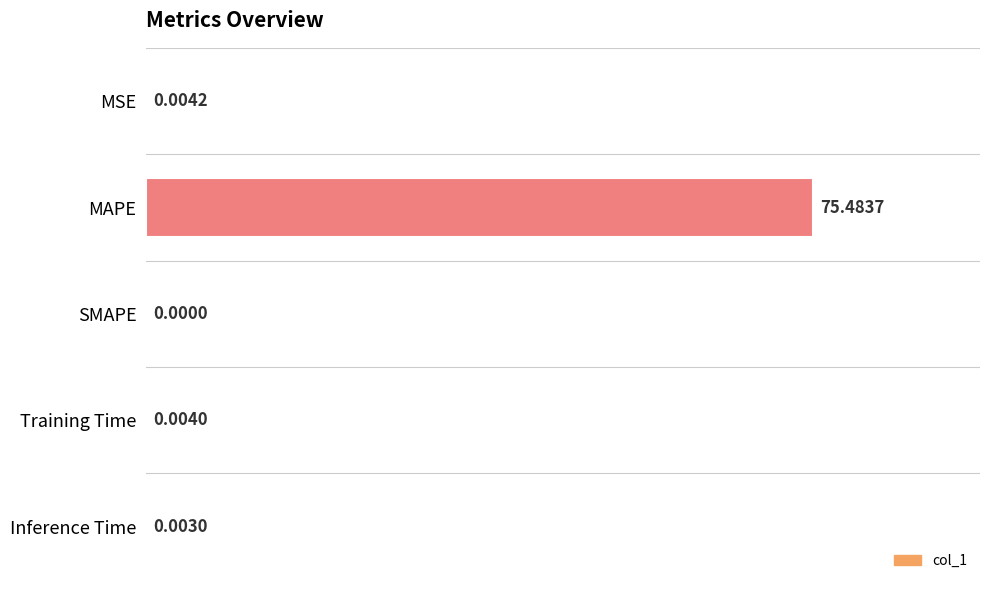

Where is the data nearest to the value 37?

MSE